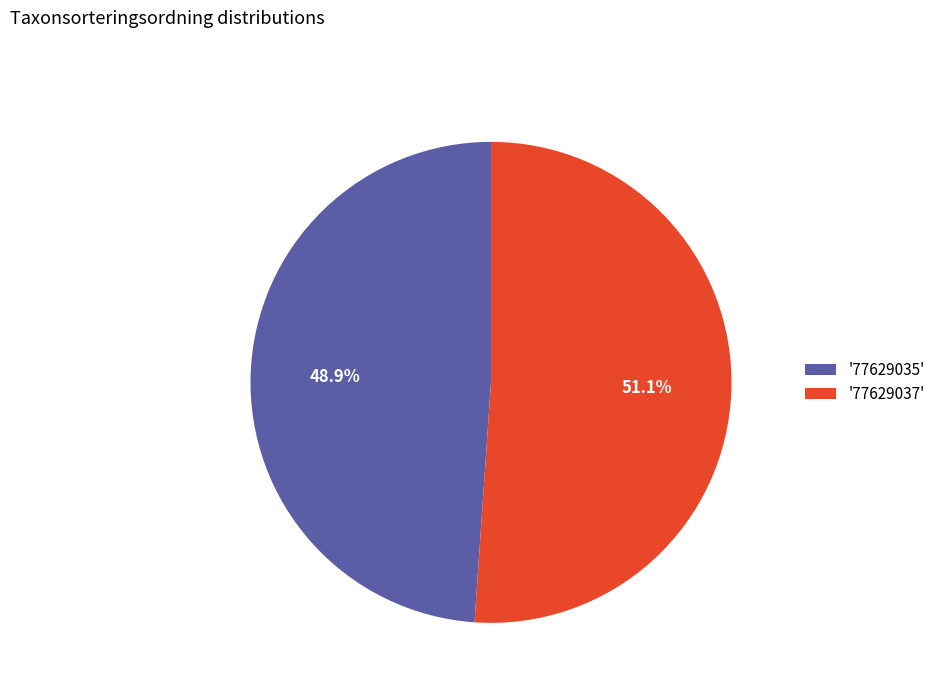

Which has a higher value, '77629037' or '77629035'?

'77629037'